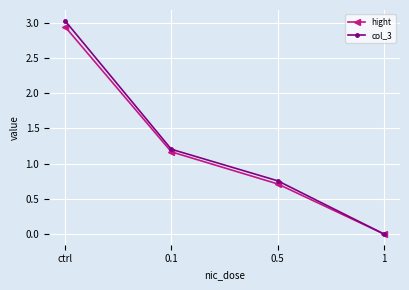

List the series in order of their peak value, lowest first.

hight, col_3